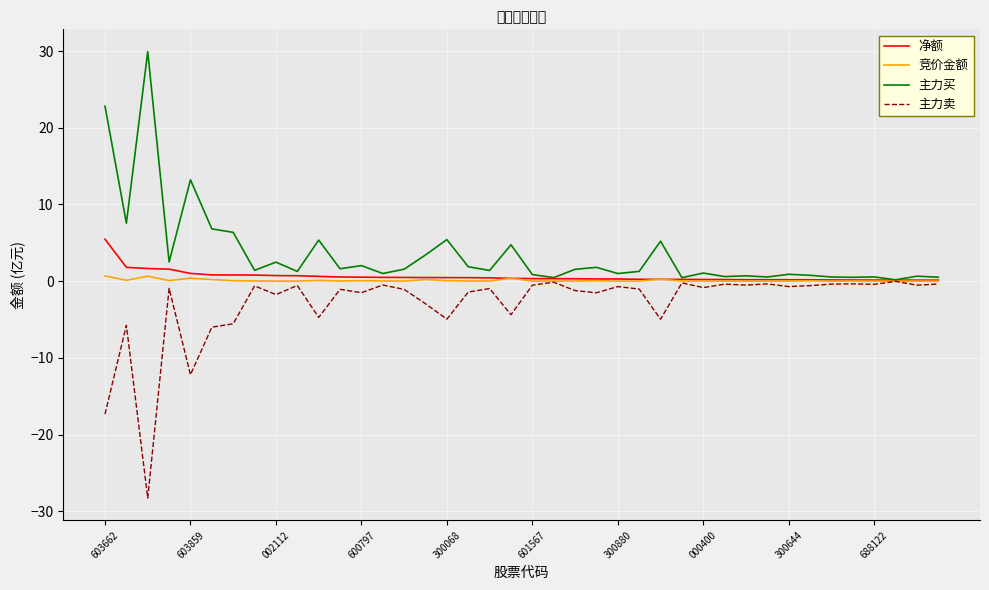

Which series has the largest total across all categories?

主力买